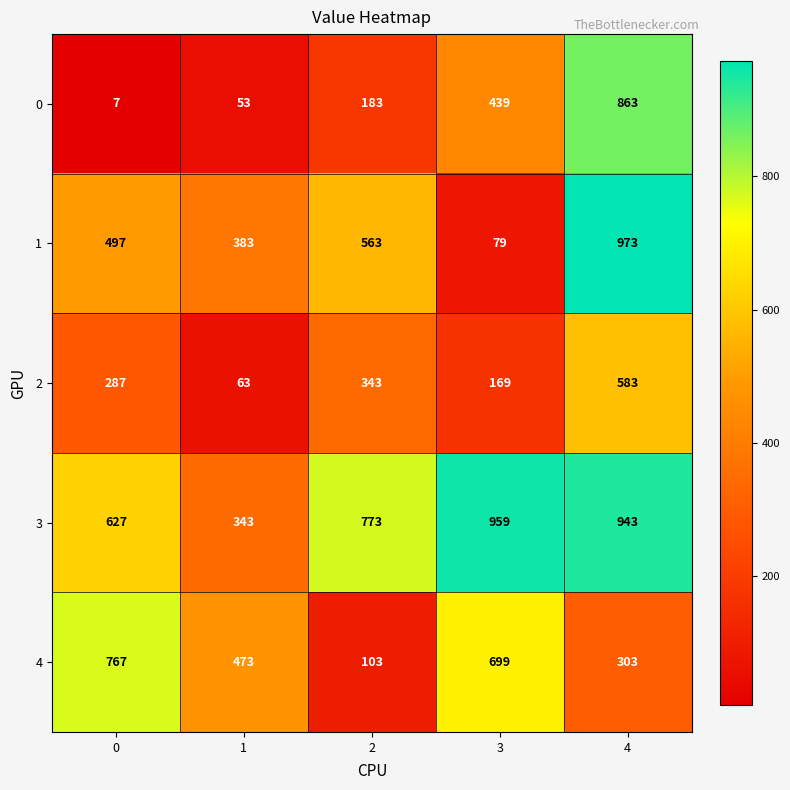

Reading right to left, transcribe all the data shown in this chart.

0: 863	439	183	53	7
1: 973	79	563	383	497
2: 583	169	343	63	287
3: 943	959	773	343	627
4: 303	699	103	473	767